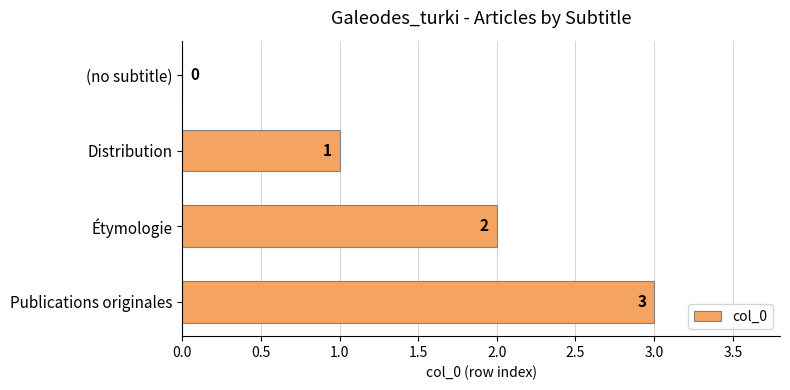

Are the bars horizontal?

Yes